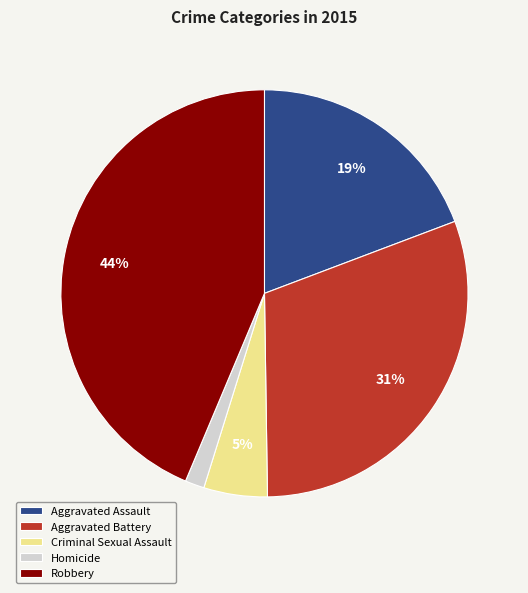

True or false: Aggravated Battery accounts for 31% of the total.

True